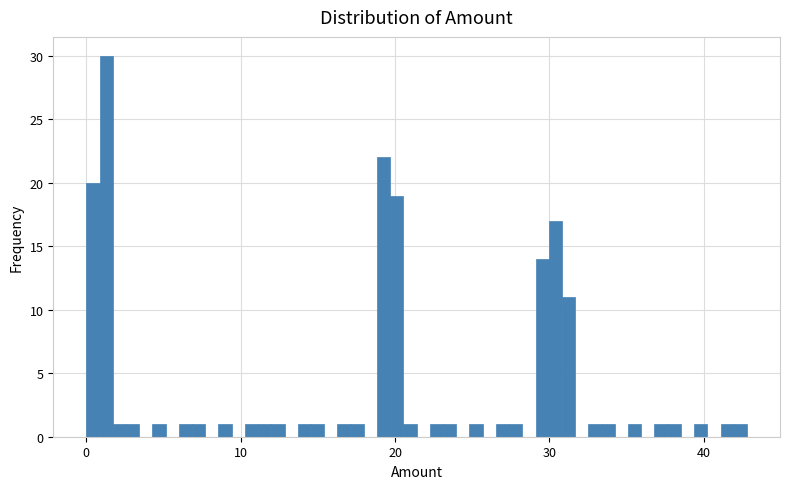

Read against the x-axis, roughly where is the centre of the tallest bar?

1